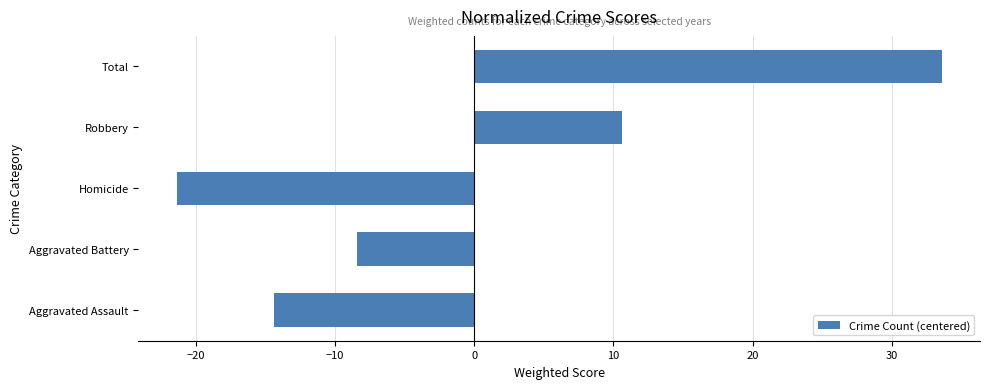

List the labels in order of value, largest first.

Total, Robbery, Aggravated Battery, Aggravated Assault, Homicide